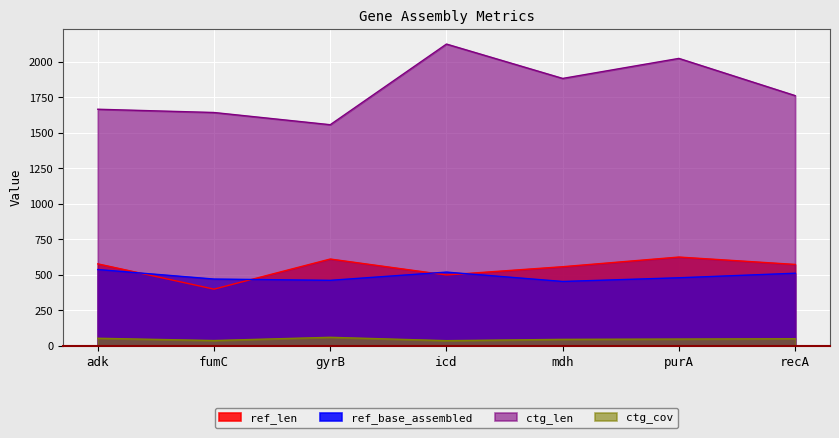

What is the difference between the highest and lowest values at gyrB?

1497.2